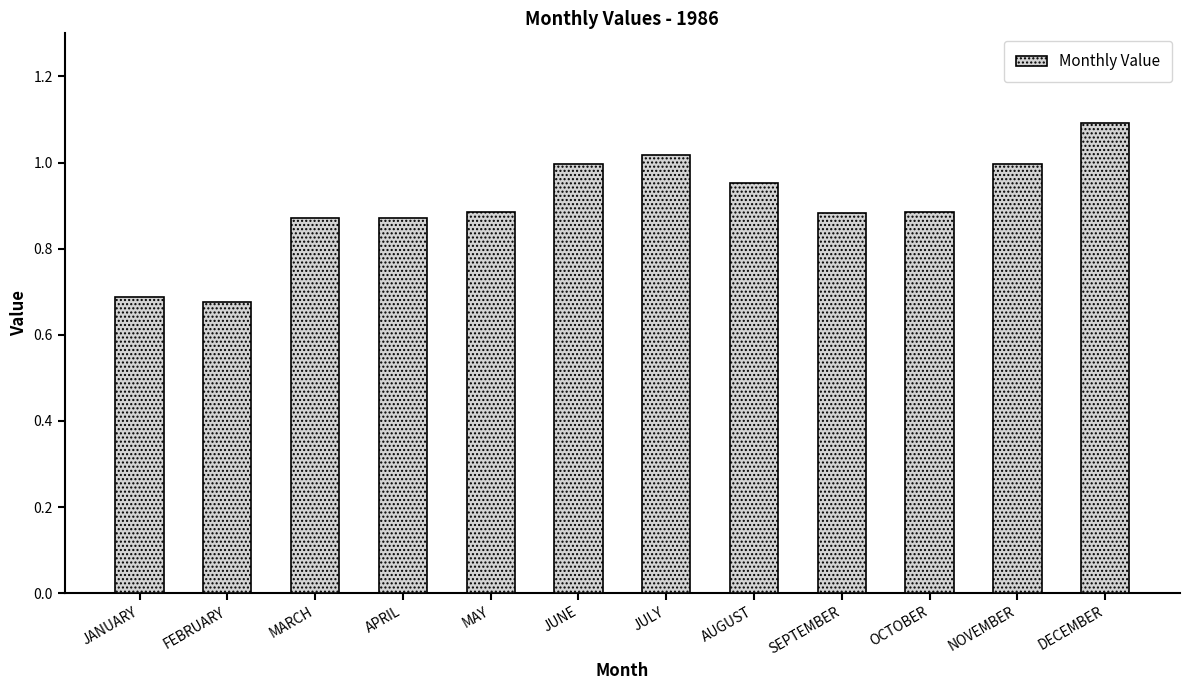

What is the difference between the maximum and minimum values?

0.4